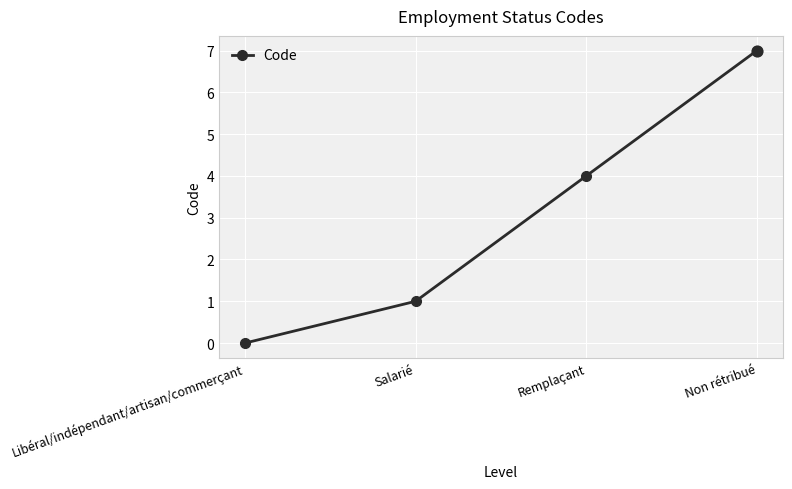

What is the change in value from Libéral/indépendant/artisan/commerçant to Non rétribué?

+7